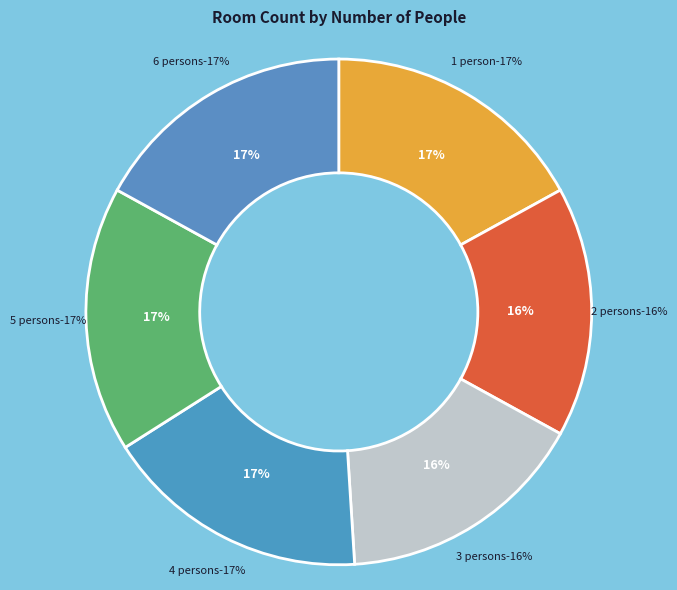

What is the total percentage of 5 and 4?

34.0%